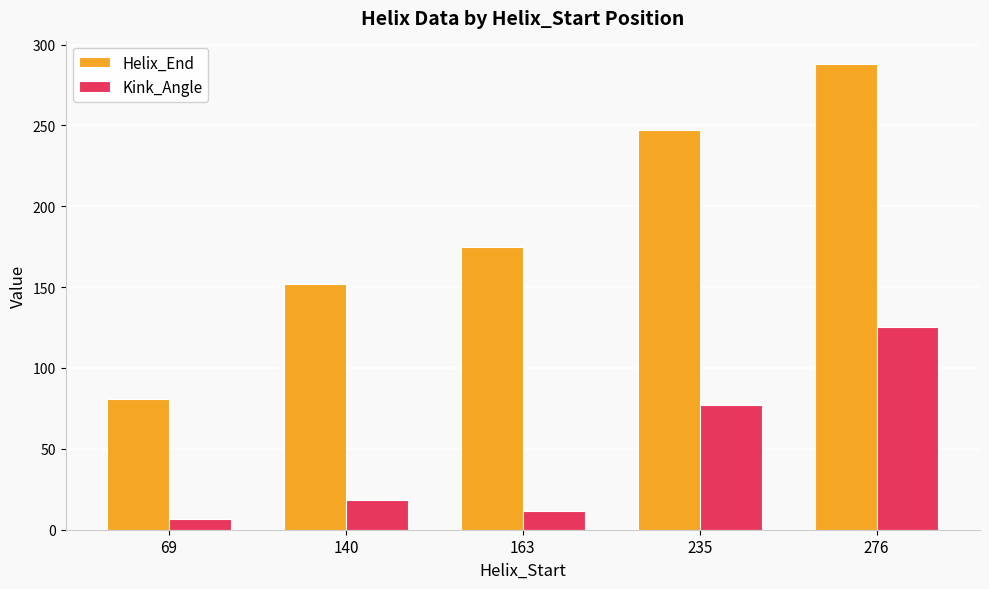

What is the difference between the second highest and second lowest values in the Kink_Angle series?

65.4